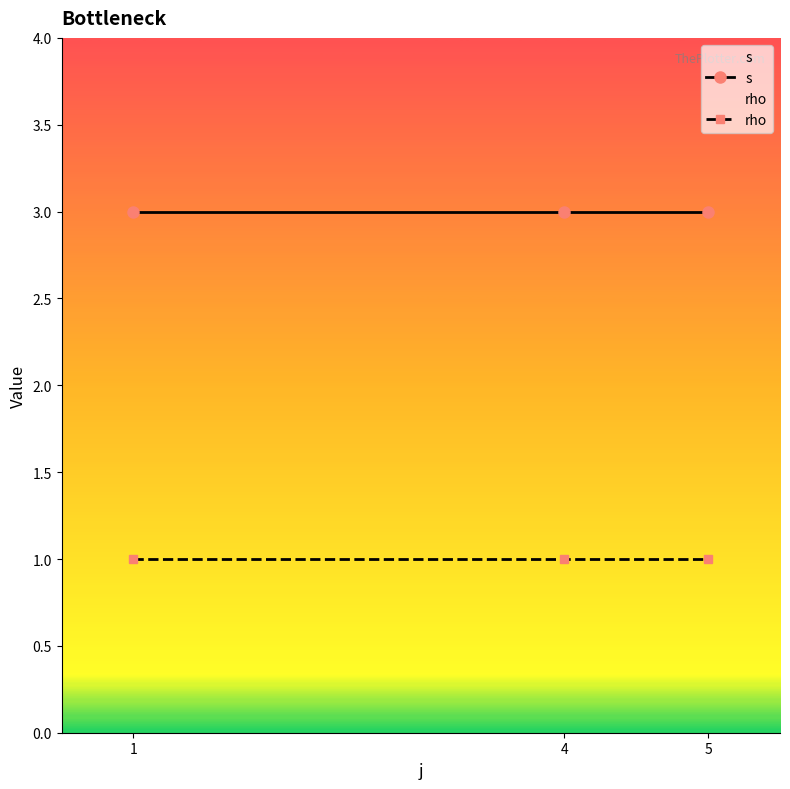

The value of rho at 4 is 1. True or false?

True